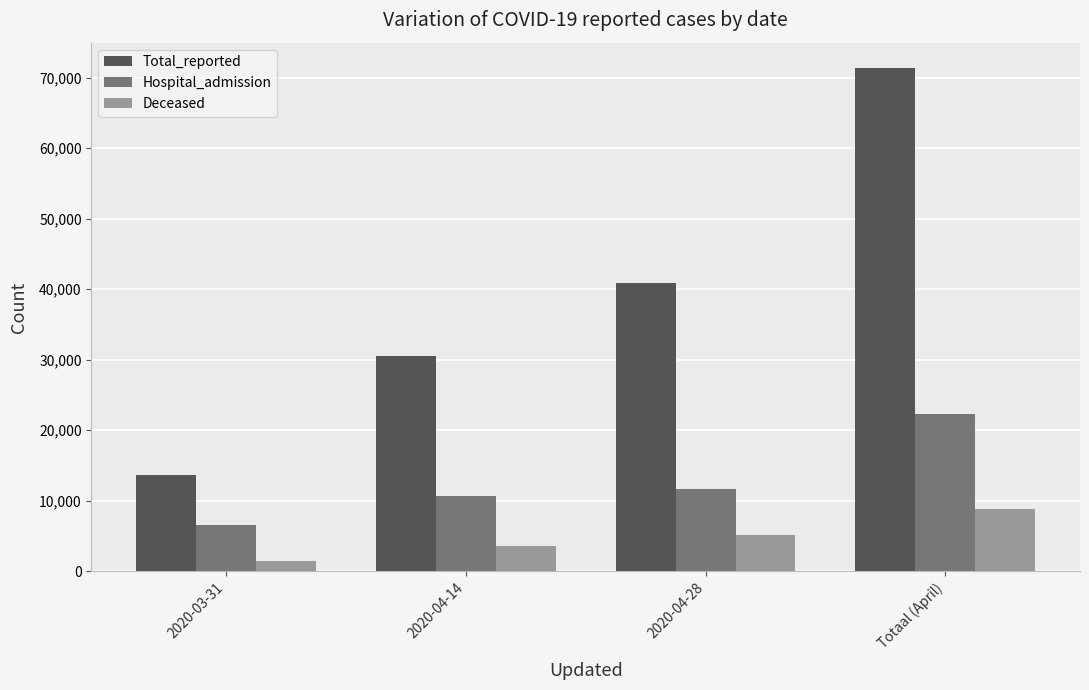

Which category has the highest value in the Total_reported series?

Totaal (April)